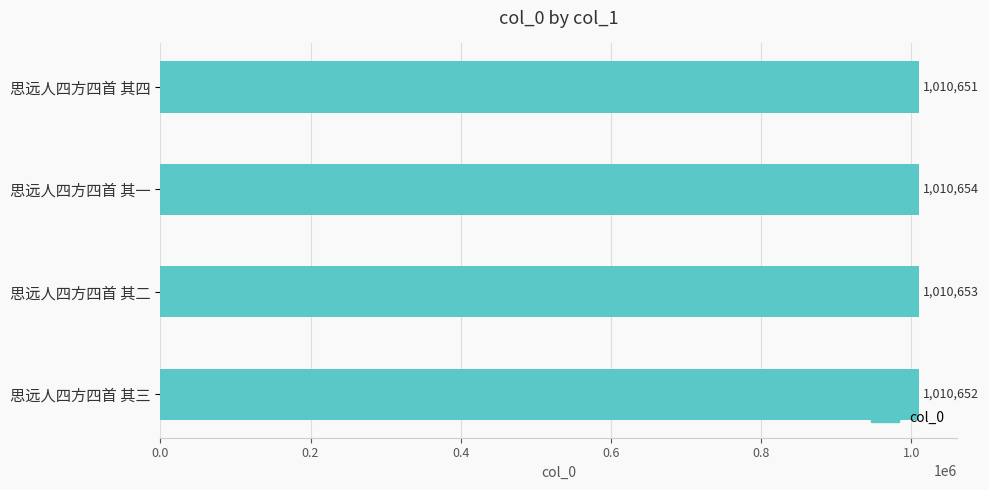

Reading top to bottom, extract all data points from this chart.

1010651	1010654	1010653	1010652